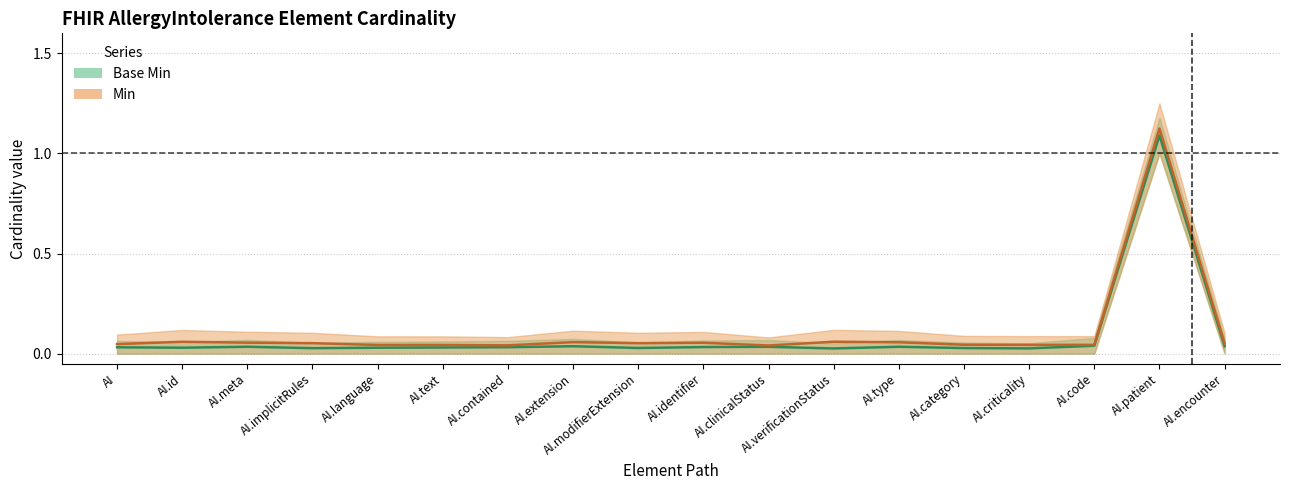

Reading left to right, what are all the values shown in this chart?

Base Min (center): 0.0	0.0	0.0	0.0	0.0	0.0	0.0	0.0	0.0	0.0	0.0	0.0	0.0	0.0	0.0	0.0	1.1	0.0
Min (center): 0.0	0.1	0.1	0.1	0.0	0.0	0.0	0.1	0.1	0.1	0.0	0.1	0.1	0.0	0.0	0.0	1.1	0.1